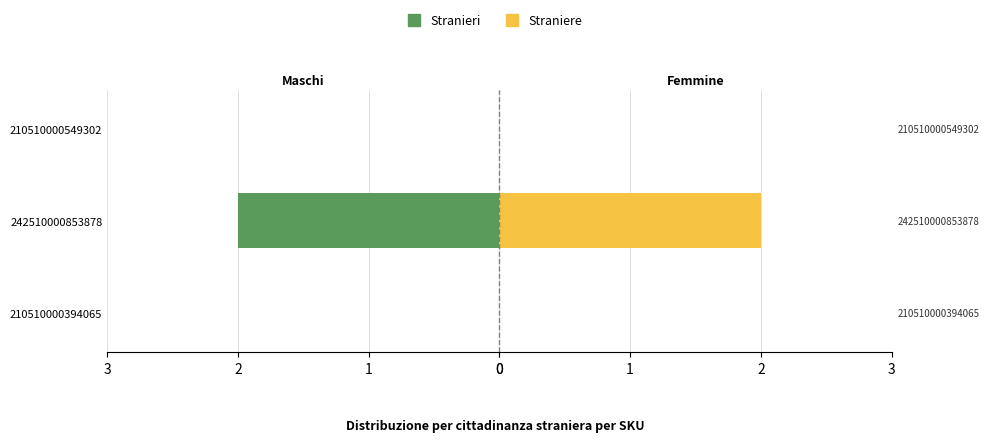

What is the difference between the maximum and minimum values in the Stranieri series?

2